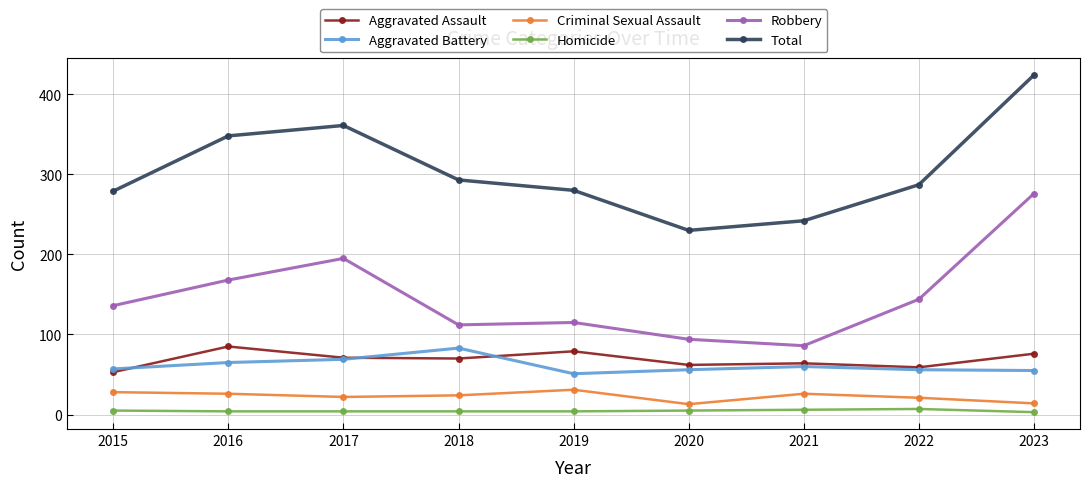

True or false: Total and Robbery cross at least once.

False